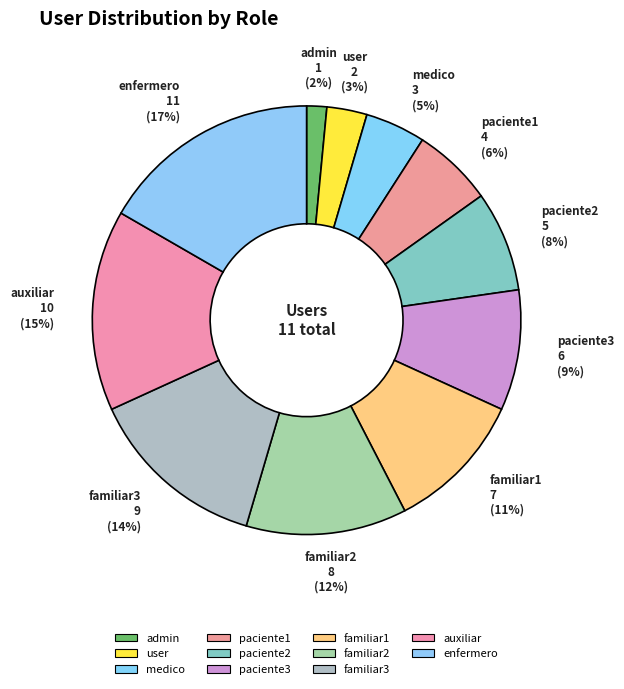

To the nearest percent, what portion does familiar3 represent?

14%